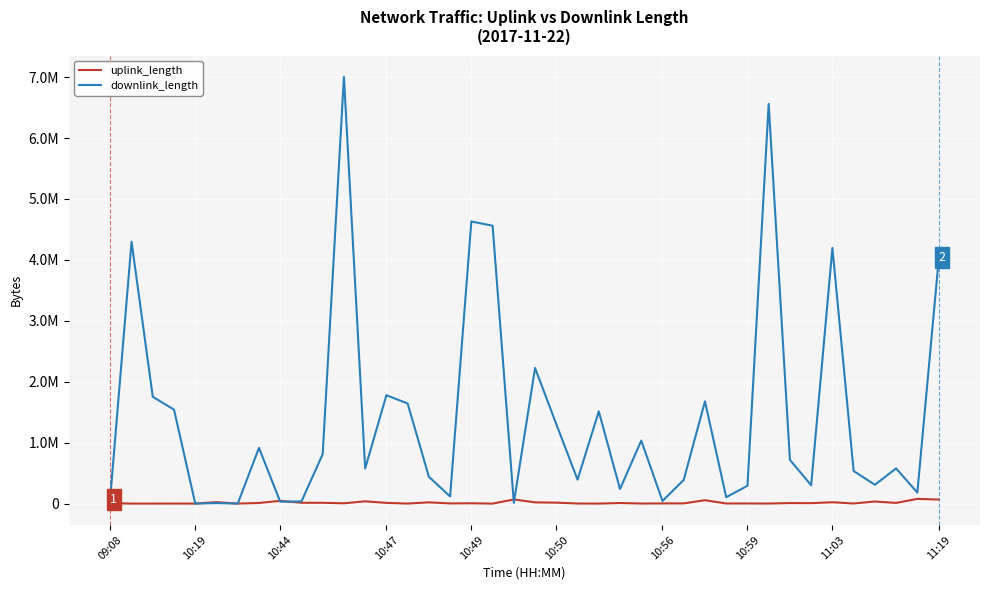

What is the maximum value for downlink_length?

7003537